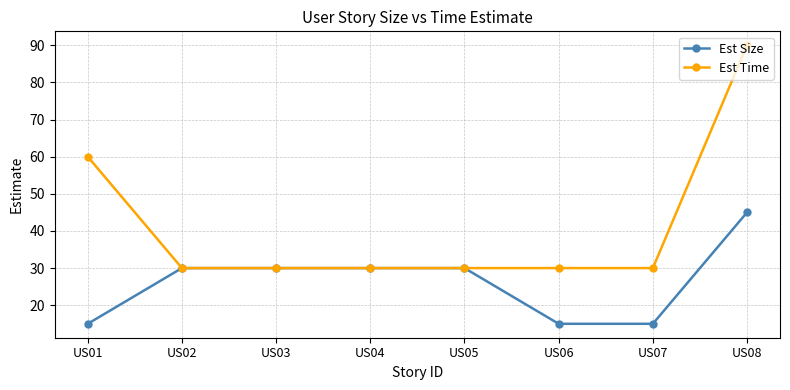

Reading left to right, what are all the values shown in this chart?

Est Size: US01=15	US02=30	US03=30	US04=30	US05=30	US06=15	US07=15	US08=45
Est Time: US01=60	US02=30	US03=30	US04=30	US05=30	US06=30	US07=30	US08=90